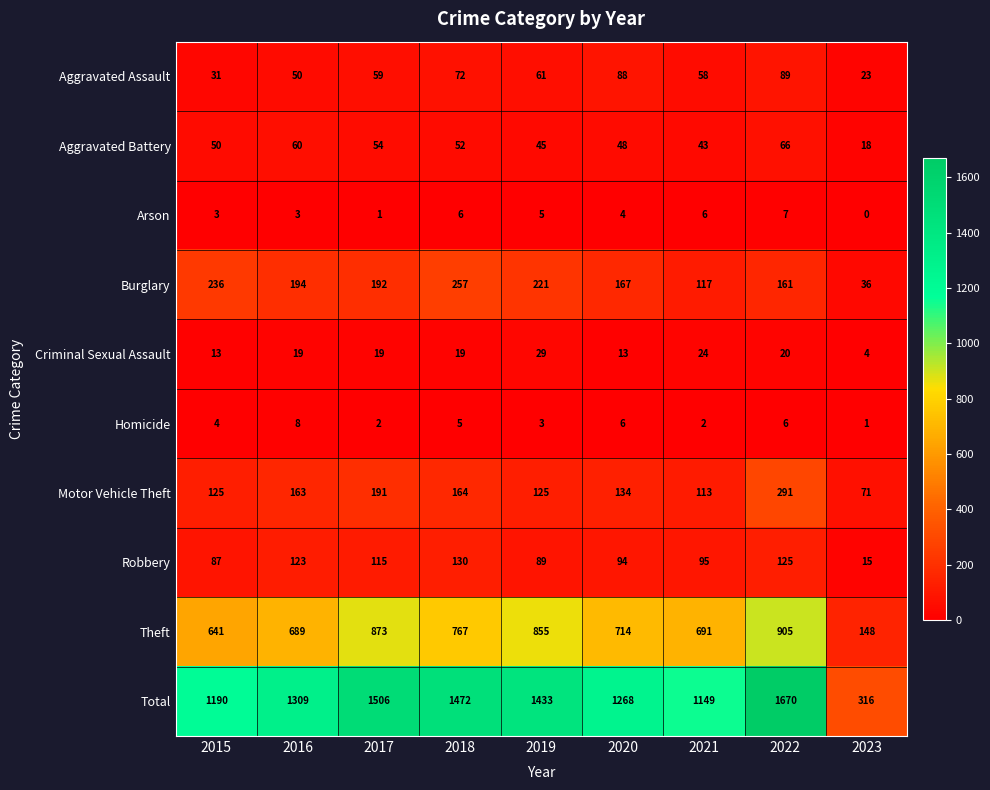

What is the approximate value of Total at 2015, to the nearest 10?

1190